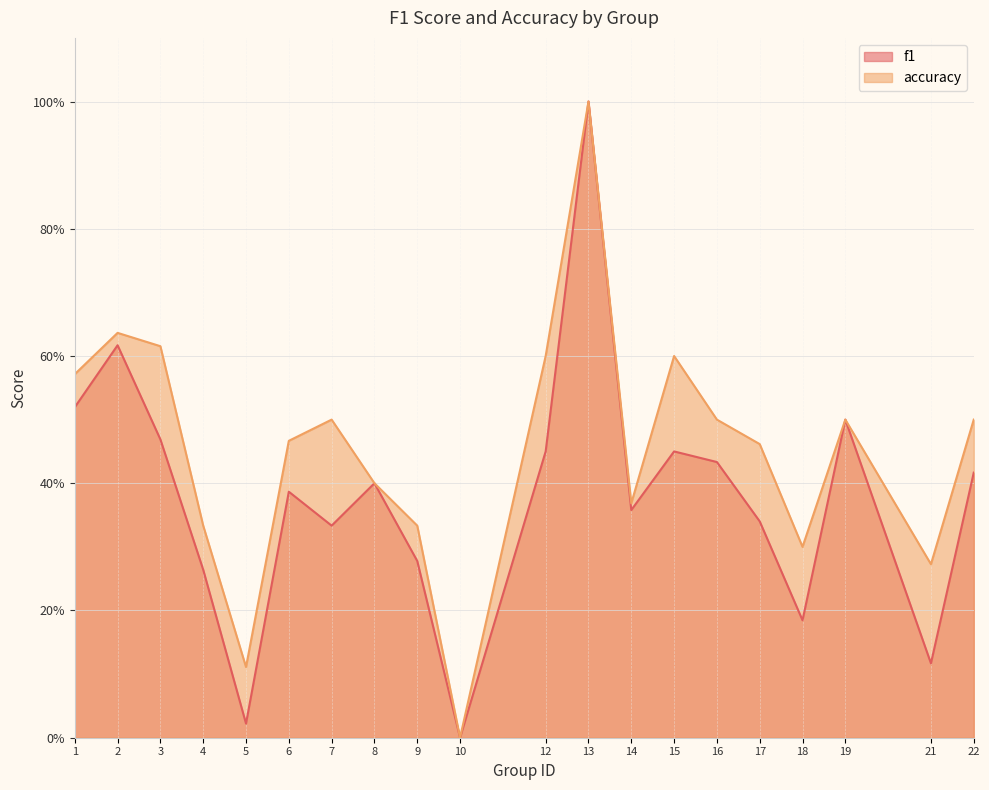

Rank the series by their average value, from highest to lowest.

accuracy, f1